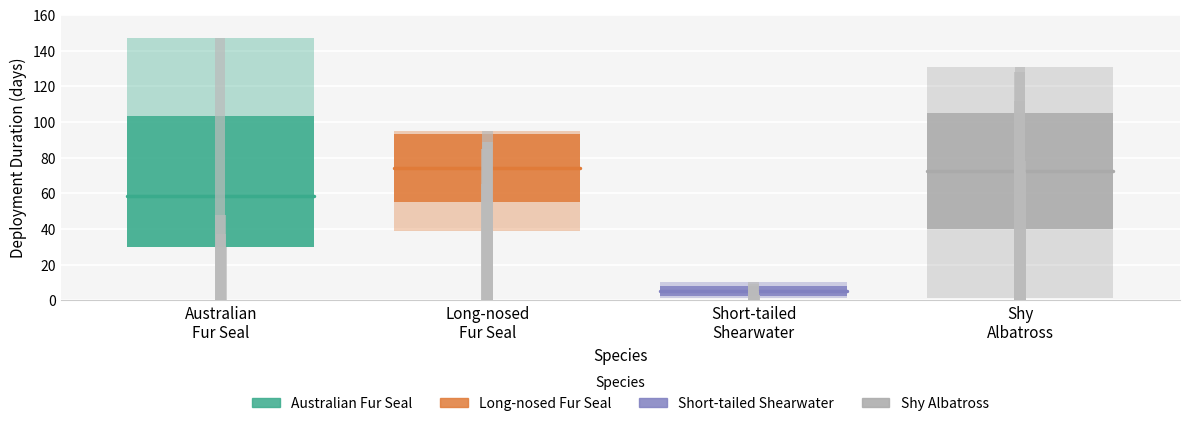

What are all the series names shown in the legend?

australian fur seal, long-nosed fur seal, short-tailed shearwater, shy albatross